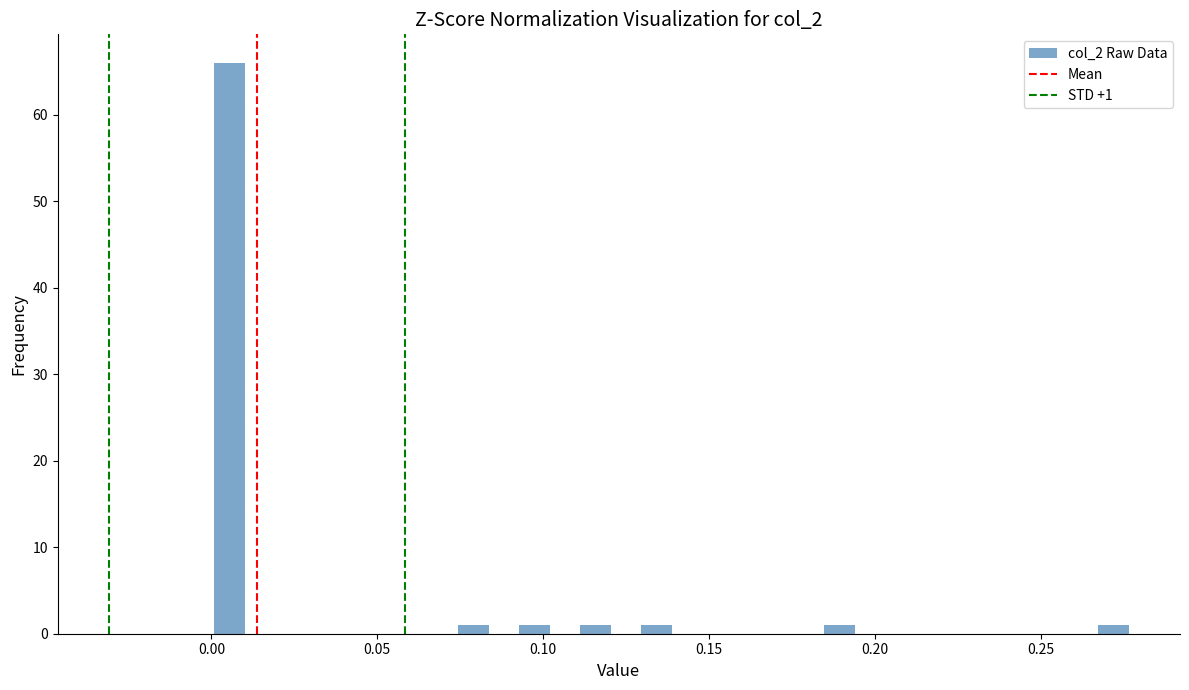

Read against the x-axis, roughly where is the centre of the tallest bar?

0.005